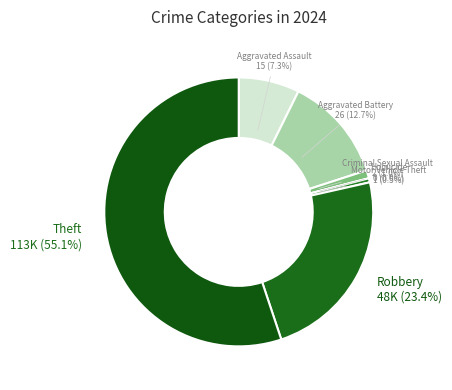

Is there any slice that represents more than half of the pie?

Yes